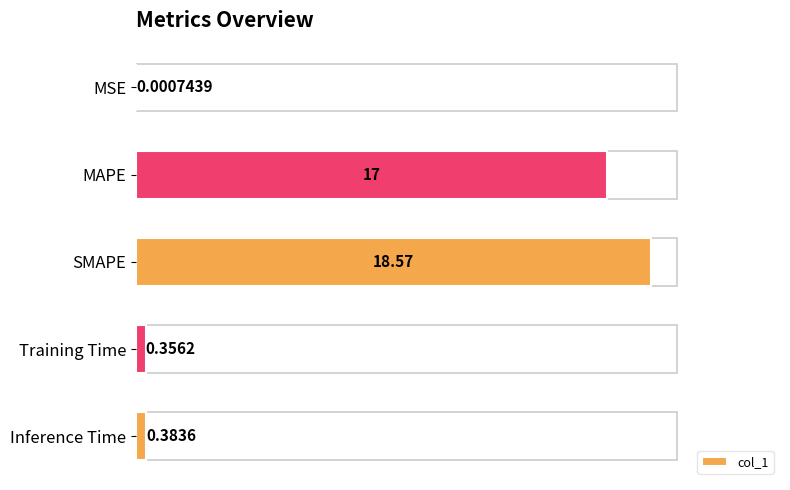

Does the chart contain stacked bars?

No